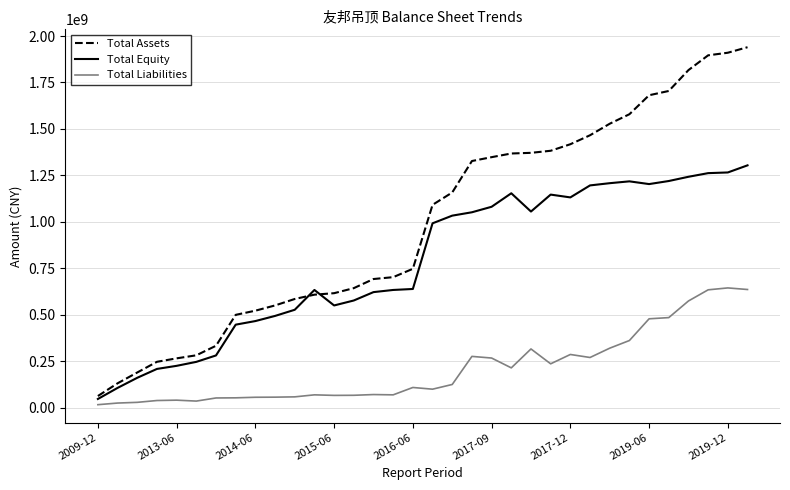

Which series has the largest total across all categories?

Total Assets